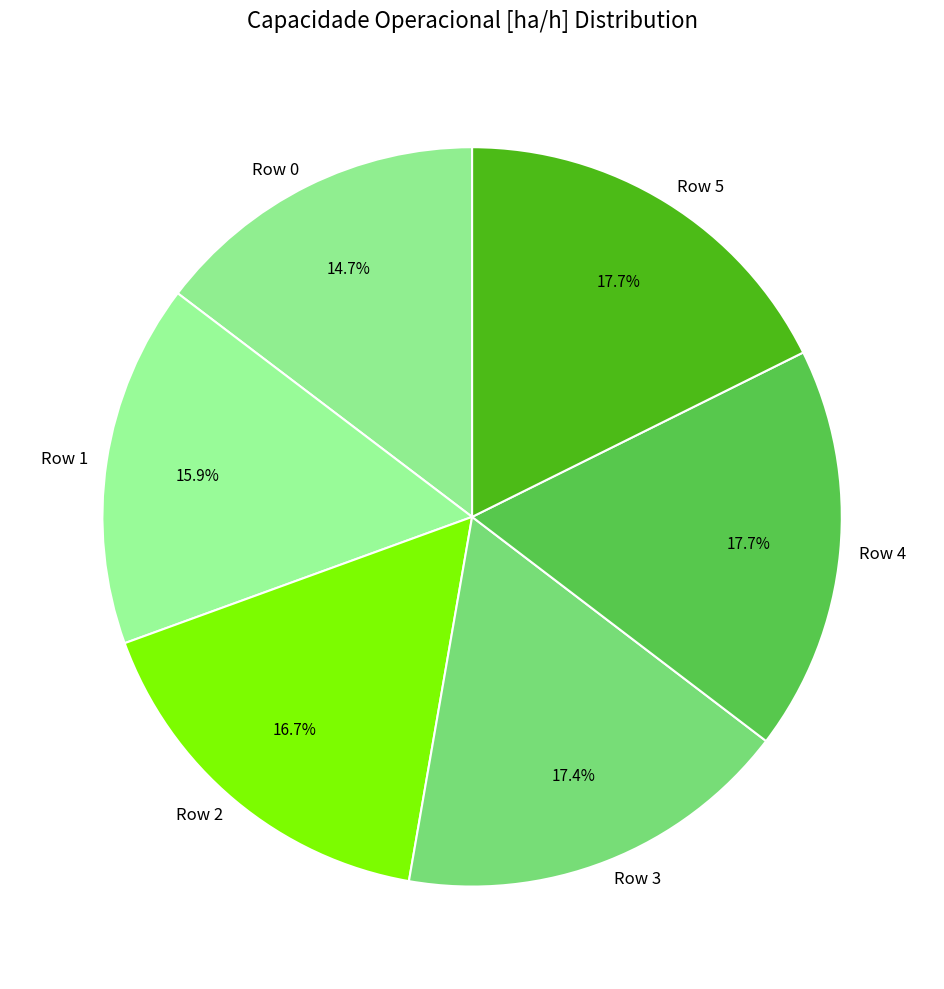

Do Row 0 and Row 5 together represent more than half of the pie?

No